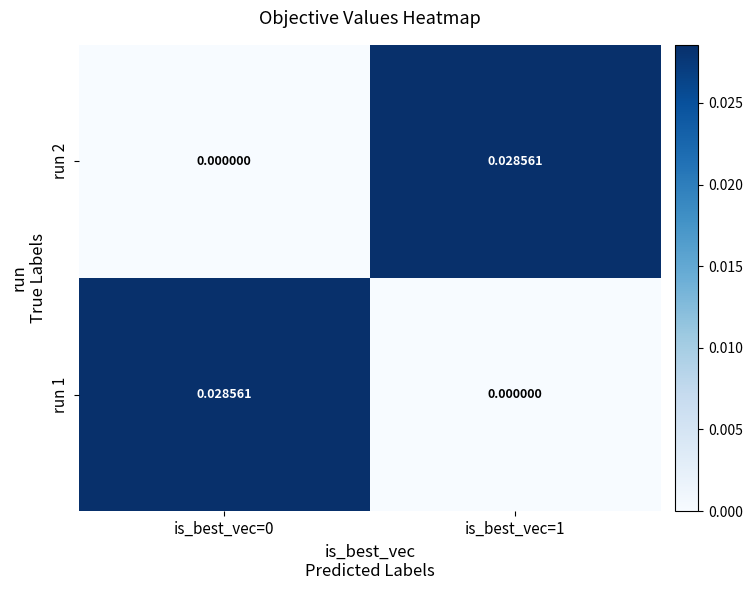

Is the value of run 2 at is_best_vec=1 greater than the value of run 1 at is_best_vec=1?

Yes